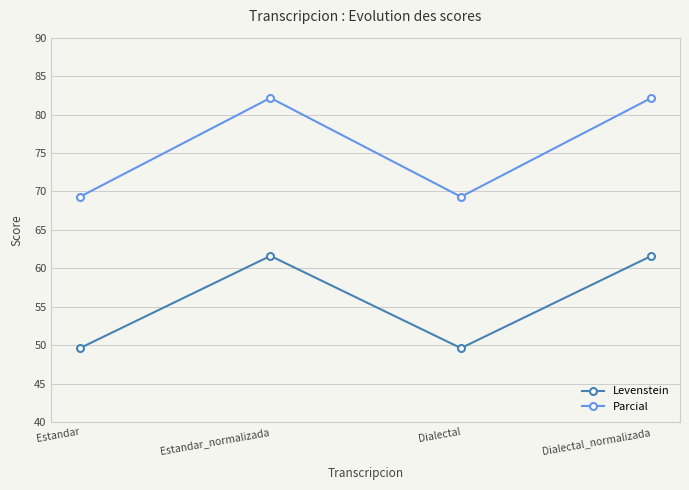

What are all the series names shown in the legend?

Levenstein, Parcial